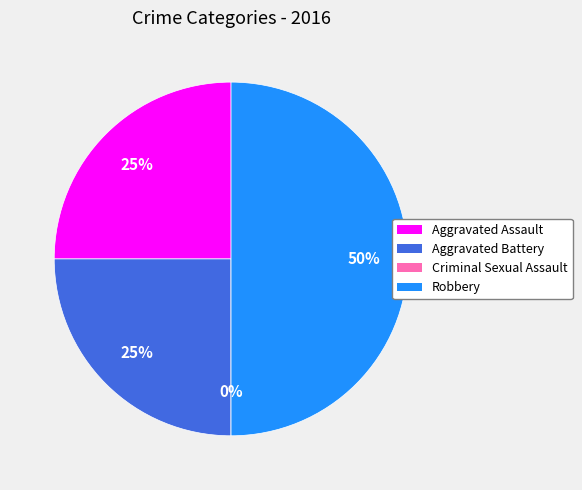

Do Criminal Sexual Assault and Aggravated Battery together represent more than half of the pie?

No